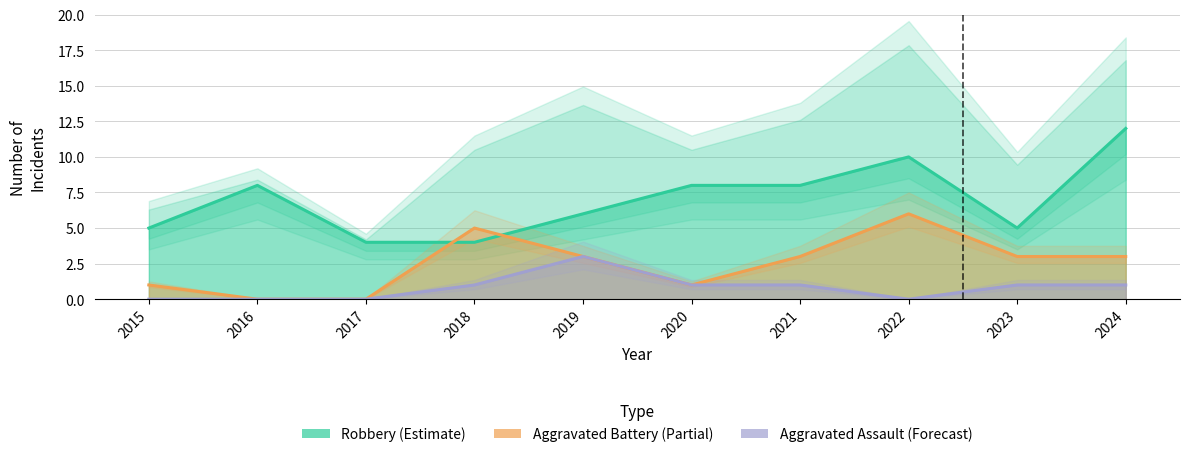

Is the value of Aggravated Assault at 2021 greater than the value of Aggravated Battery at 2024?

No